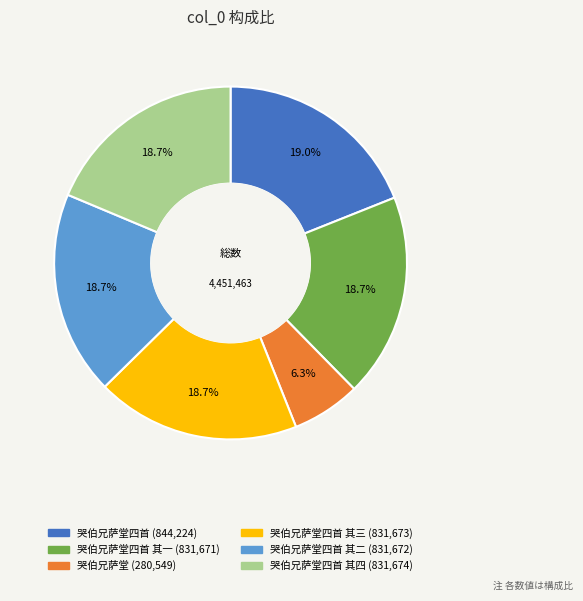

Is there a majority slice in this chart?

No